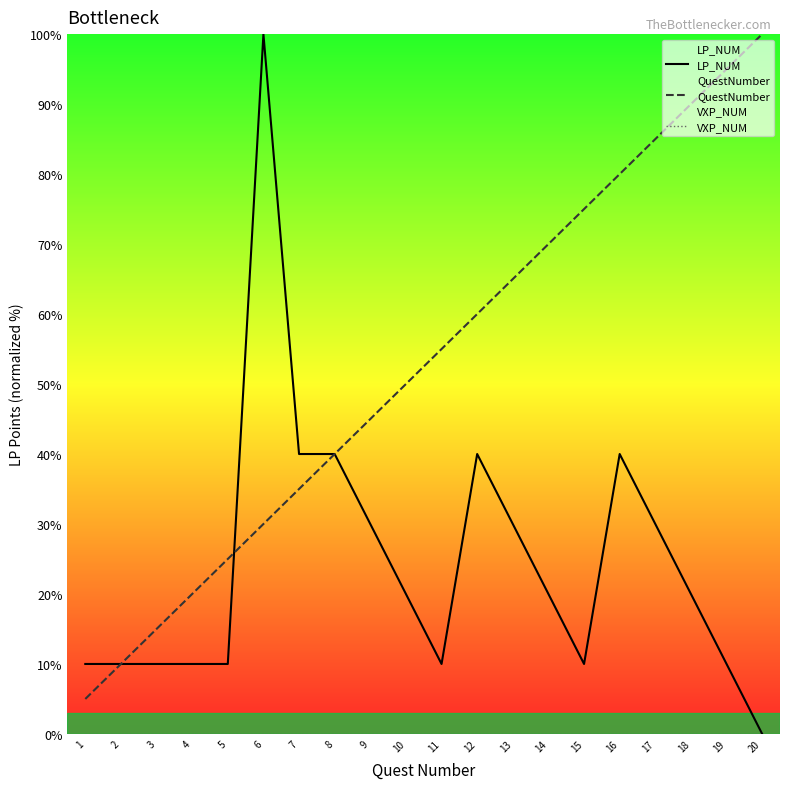

Read the LP_NUM value at 17.

30.0